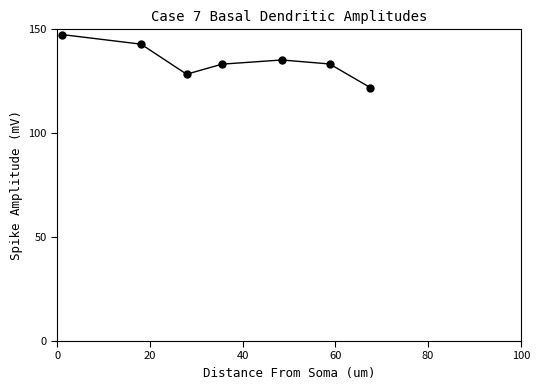

Does the chart have visible grid lines?

No